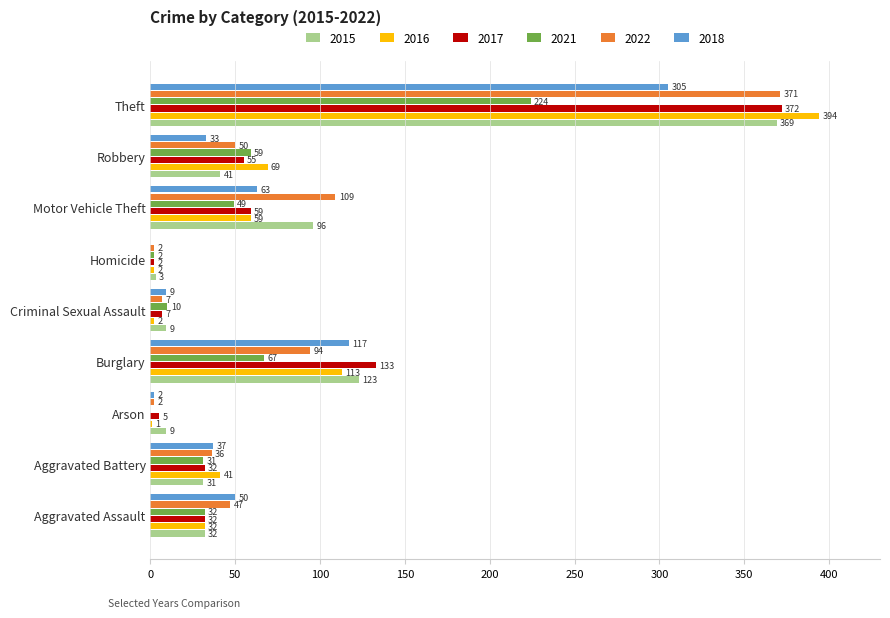

The value of 2018 at Criminal Sexual Assault is 9. True or false?

True